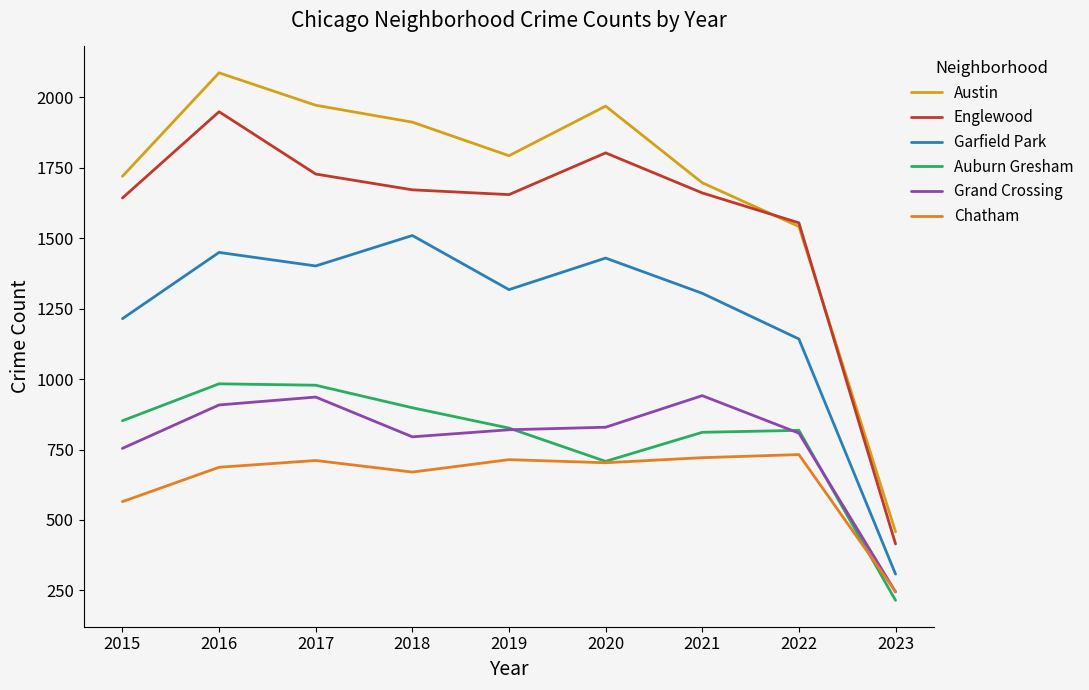

What is the difference between the Garfield Park values at 2020 and 2022?

287